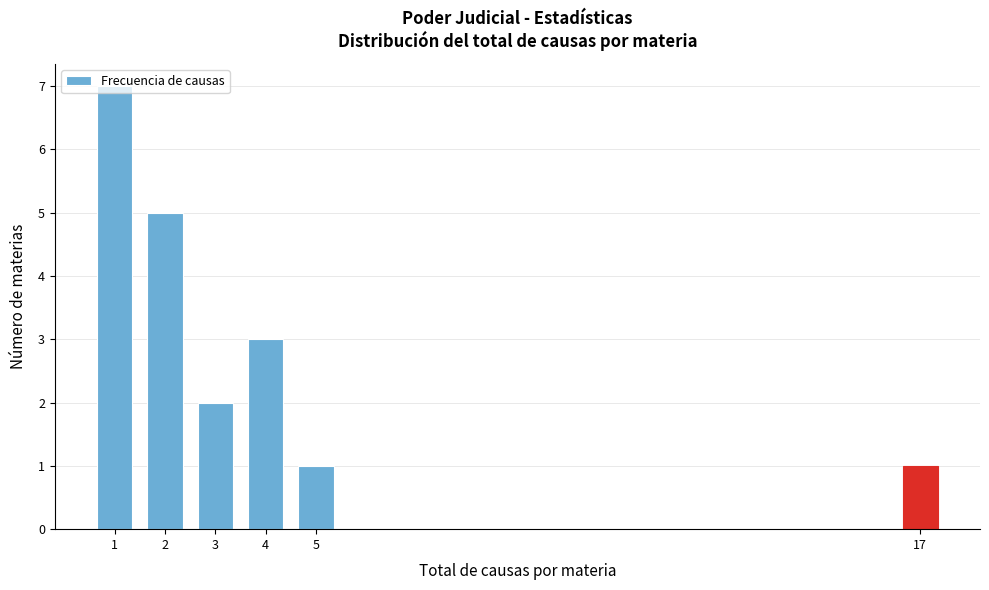

What is the greatest value displayed?

7